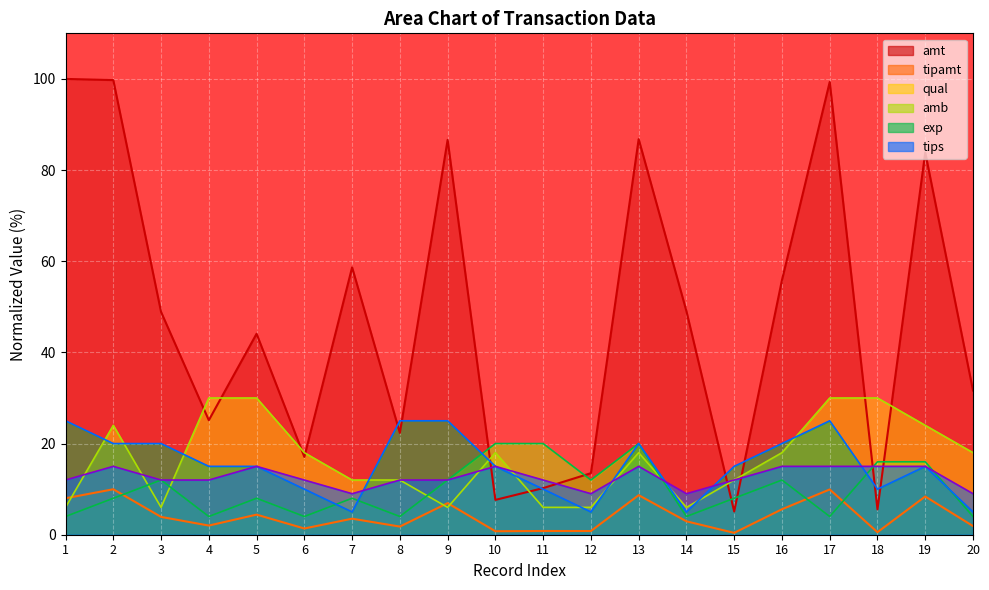

Is the value of amt at 11 greater than the value of exp at 9?

No